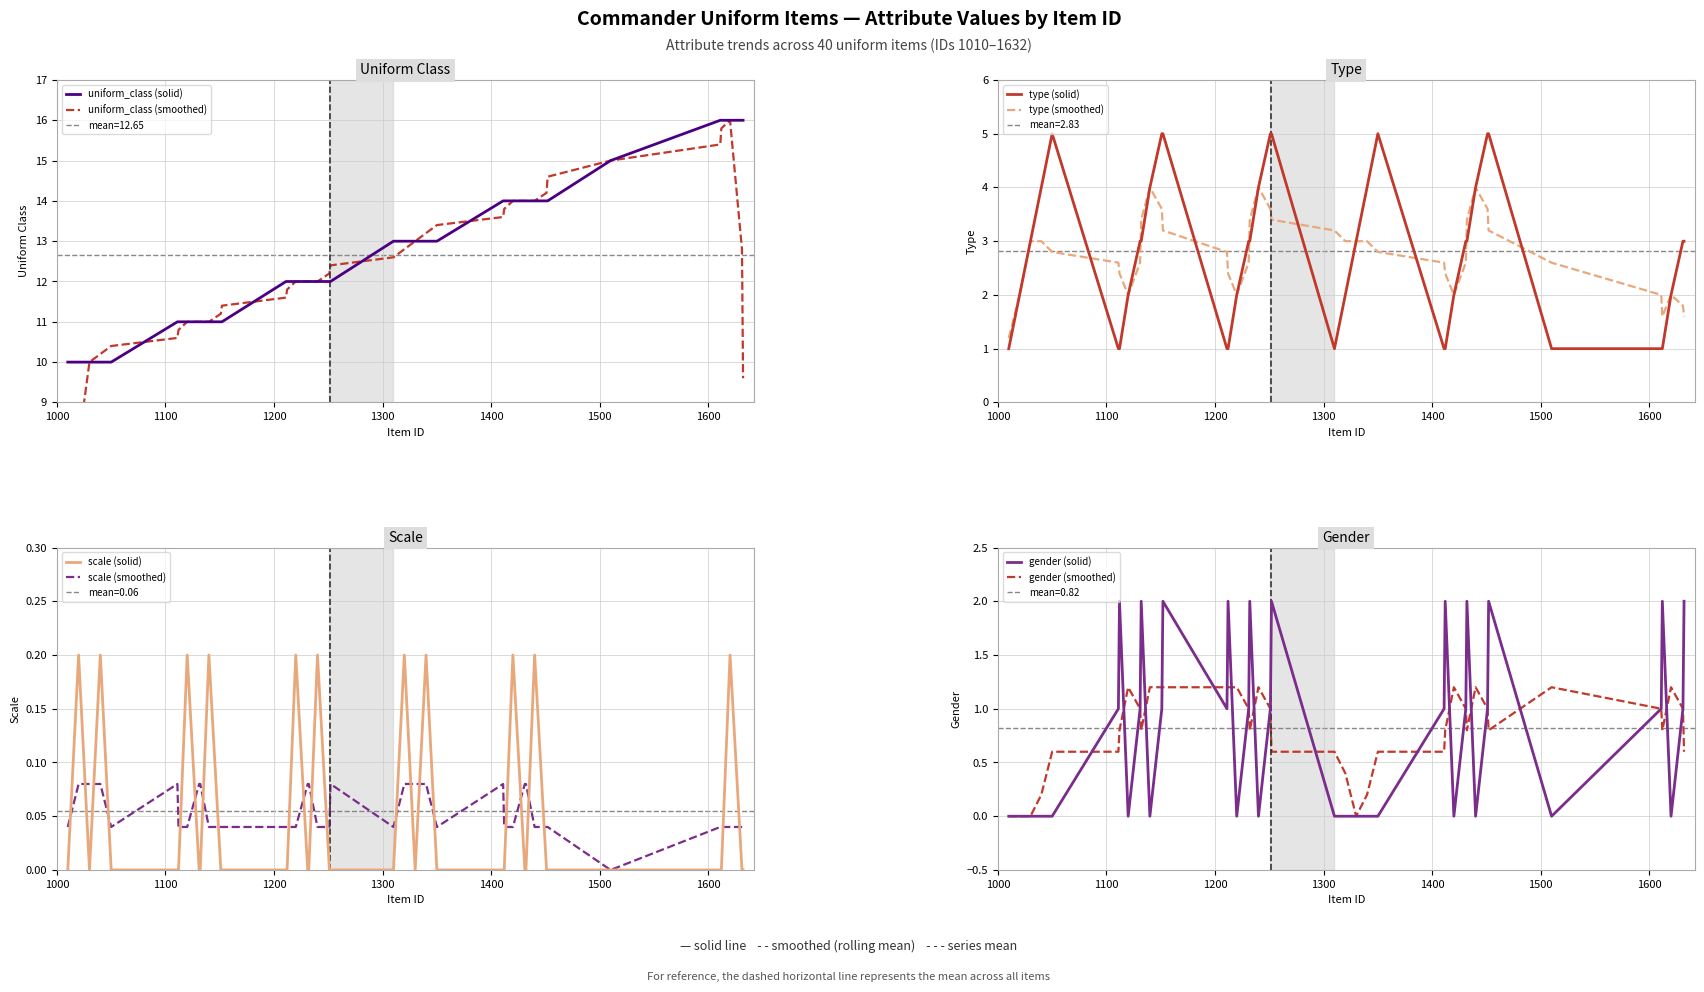

What is the maximum value for uniform_class (solid)?

16